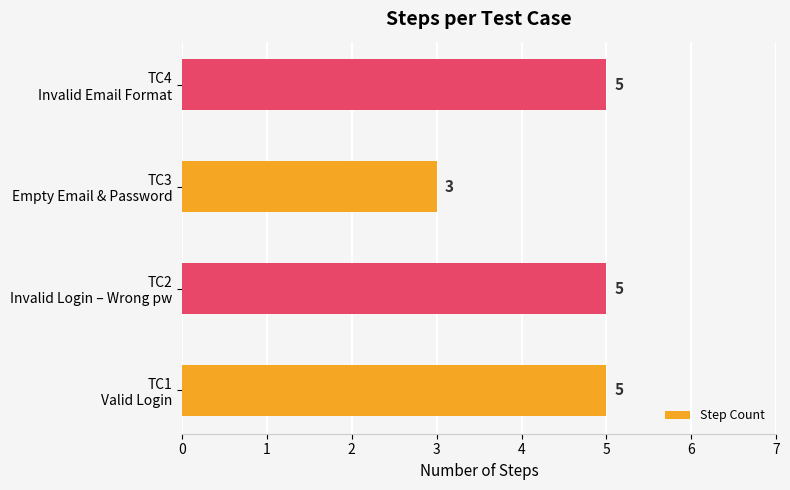

What is the sum of all values?

18